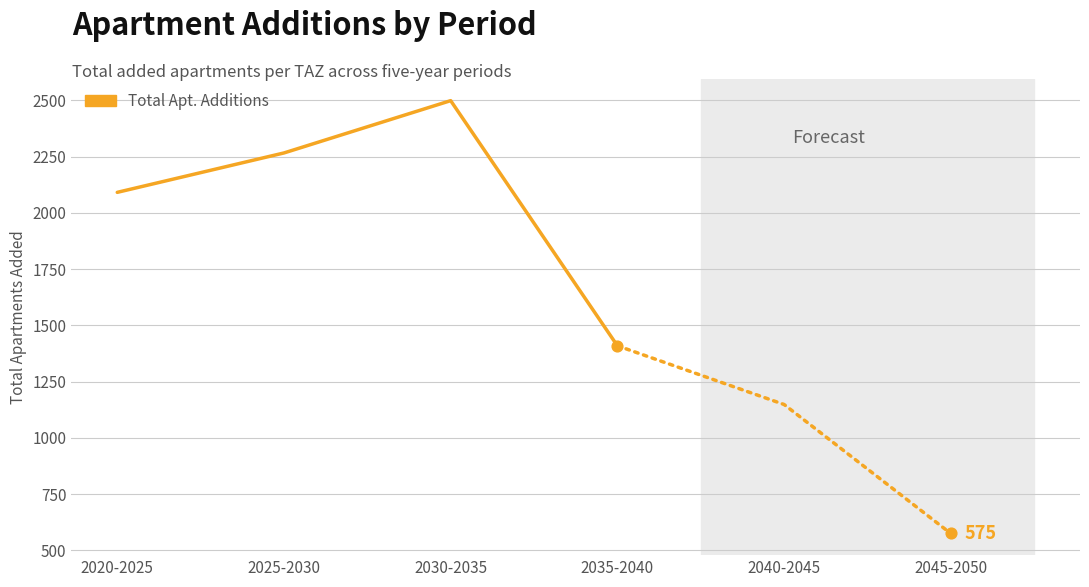

Between 2020-2025 and 2030-2035, which is larger?

2030-2035